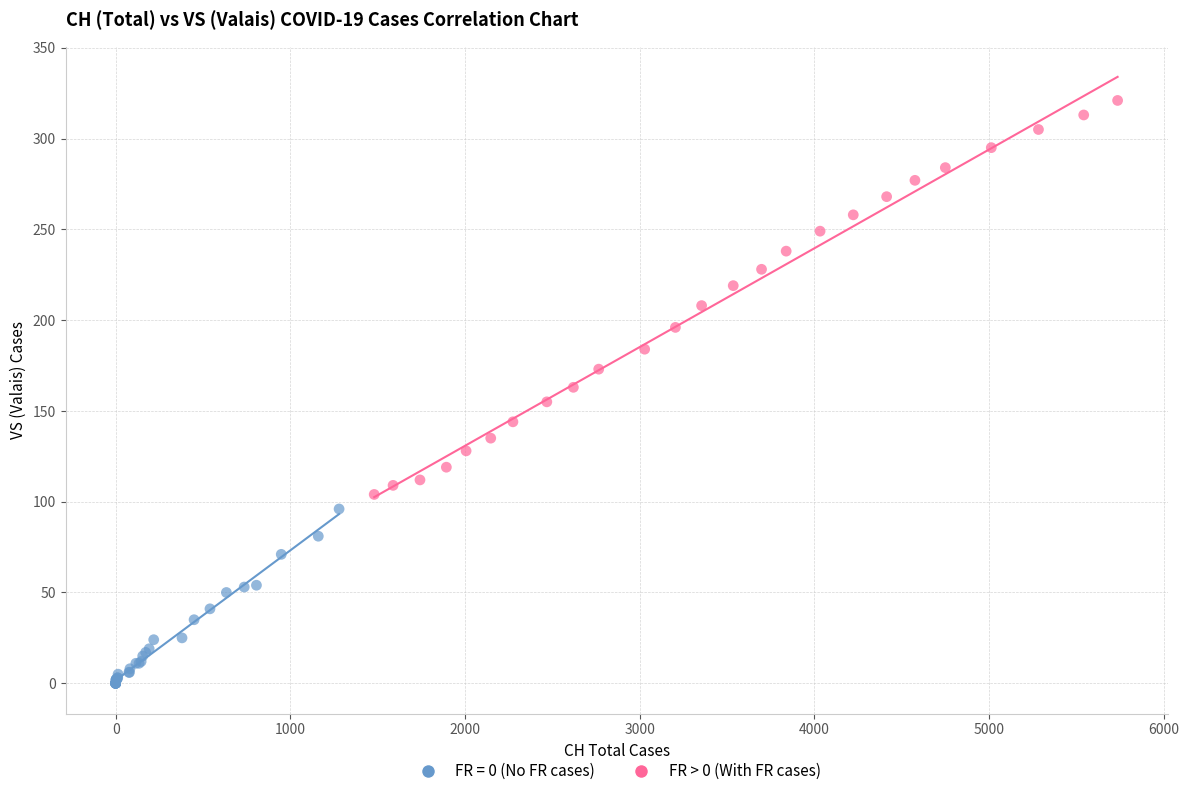

Which series has the widest spread of Y values?

FR > 0 (With FR cases)